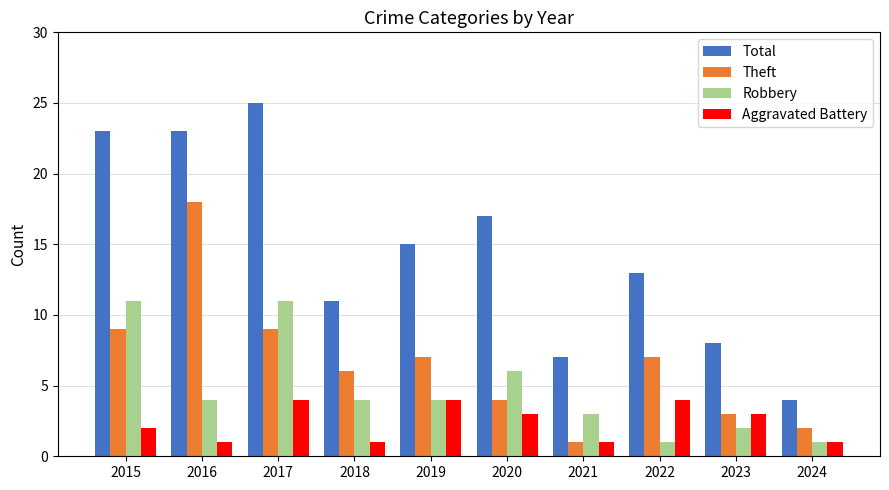

Does the chart contain stacked bars?

No